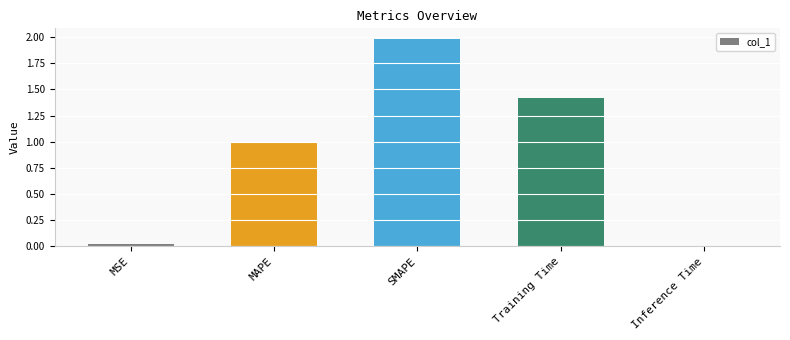

What is the change in value from MAPE to Training Time?

+0.4